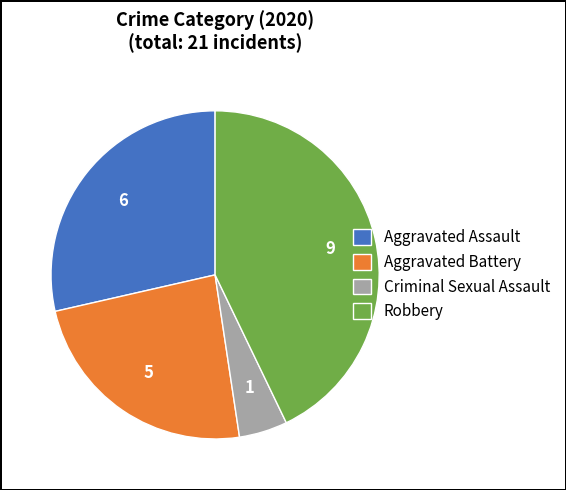

How many segments does this pie chart have?

4